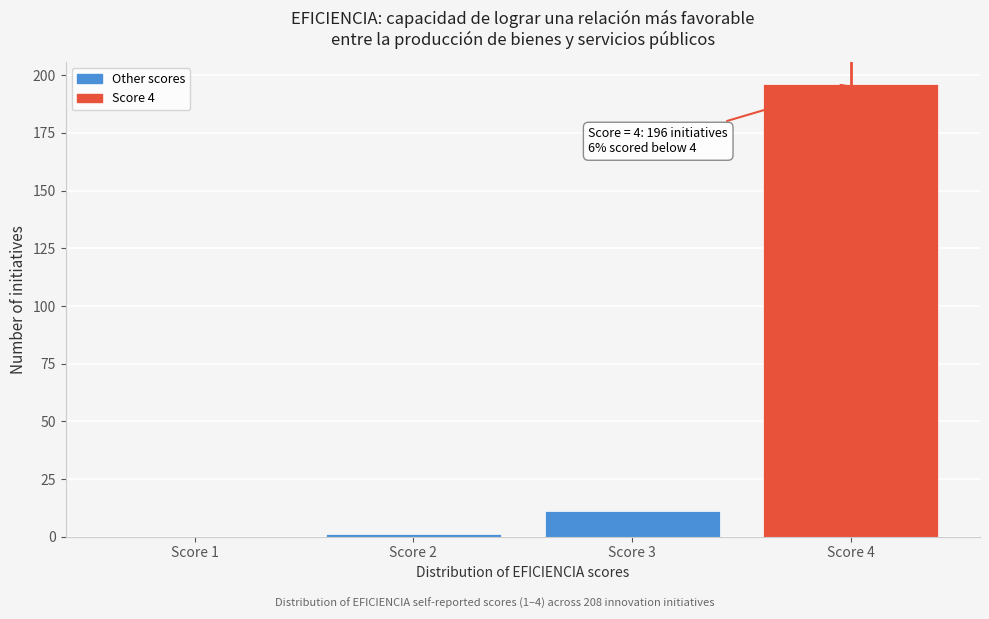

Which has a higher value, Score 4 or Score 1?

Score 4